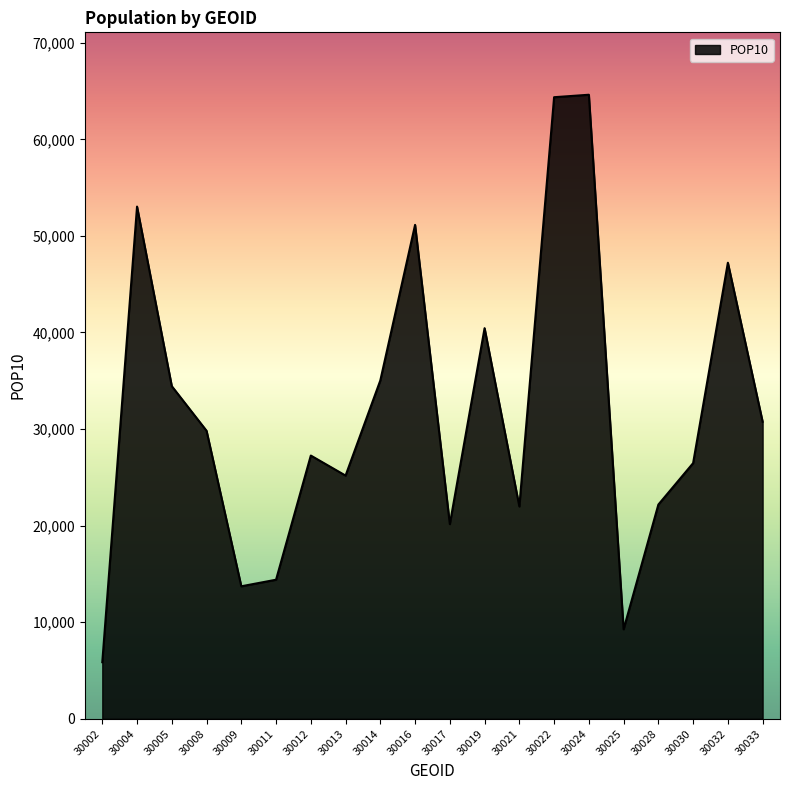

Is it true that the value at 30030 is 34507?

False